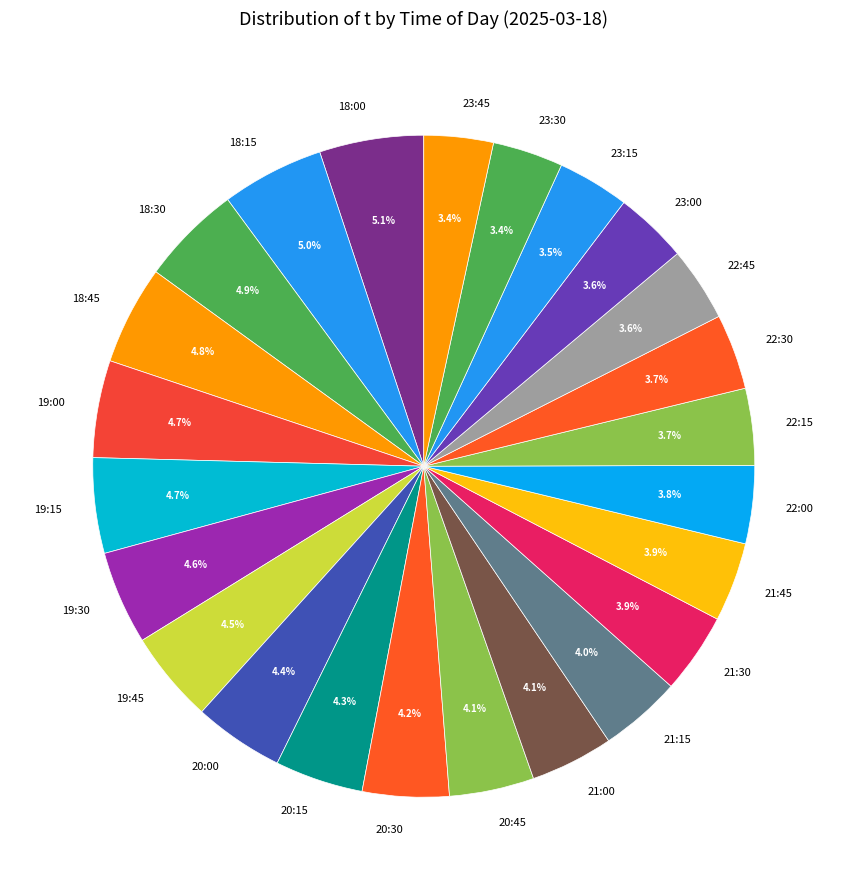

Does any single category account for the majority?

No